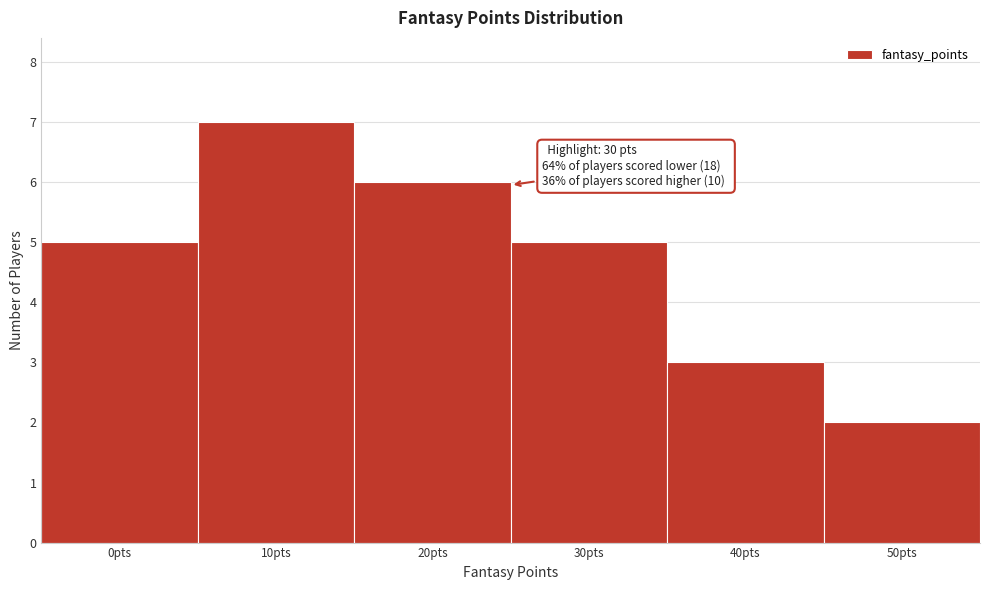

Reading left to right, transcribe all the data shown in this chart.

0pts=5	10pts=7	20pts=6	30pts=5	40pts=3	50pts=2